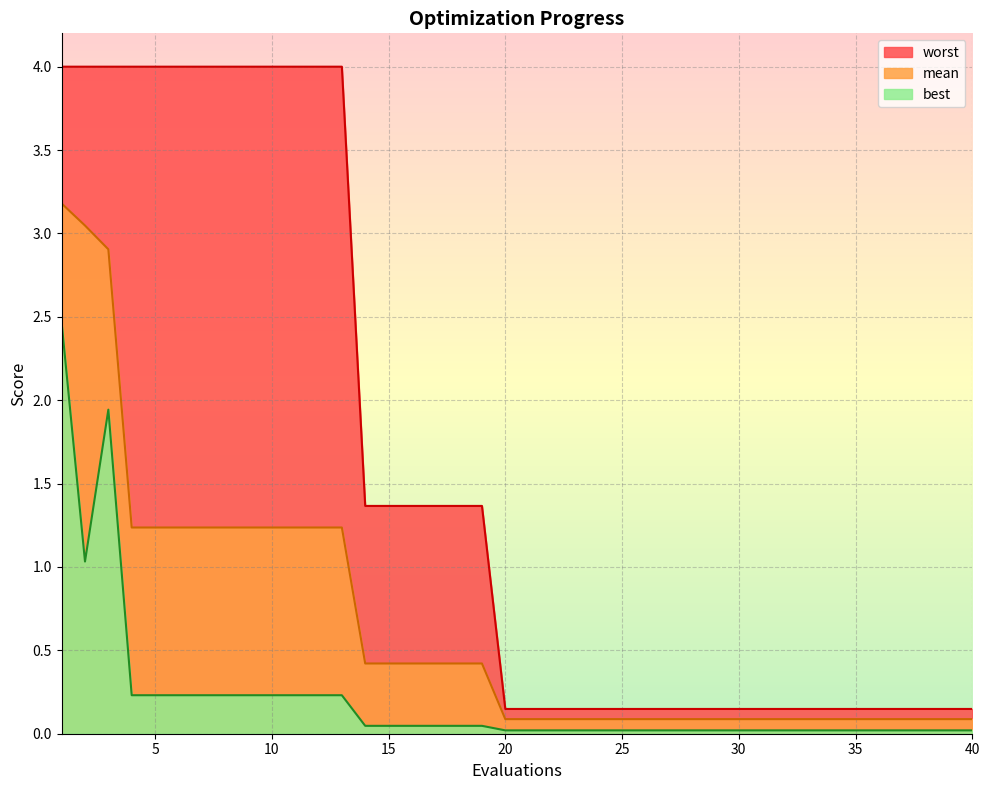

At which category is the sum across all series the highest?

1